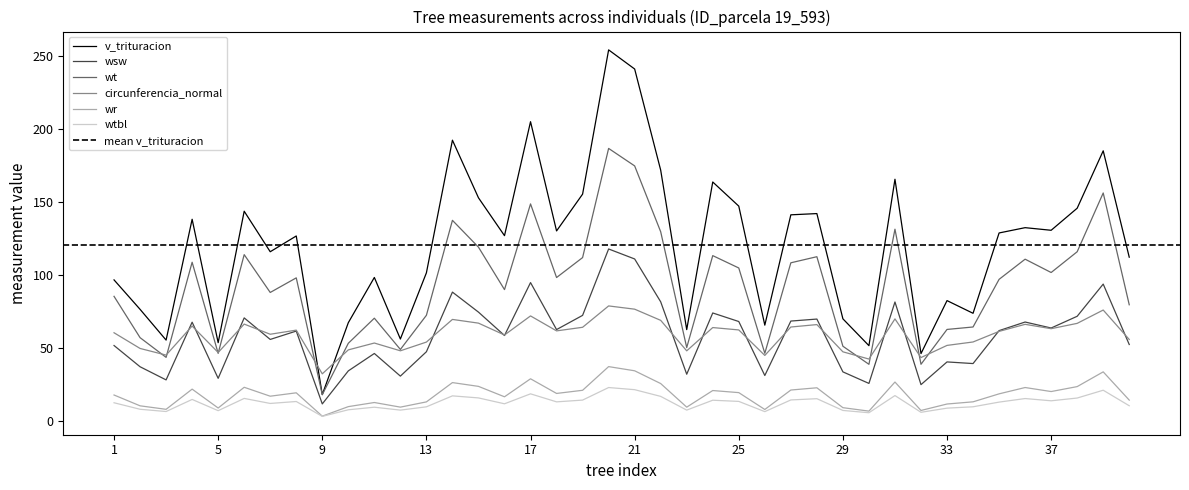

How many interior local valleys does the wtbl series have?

12